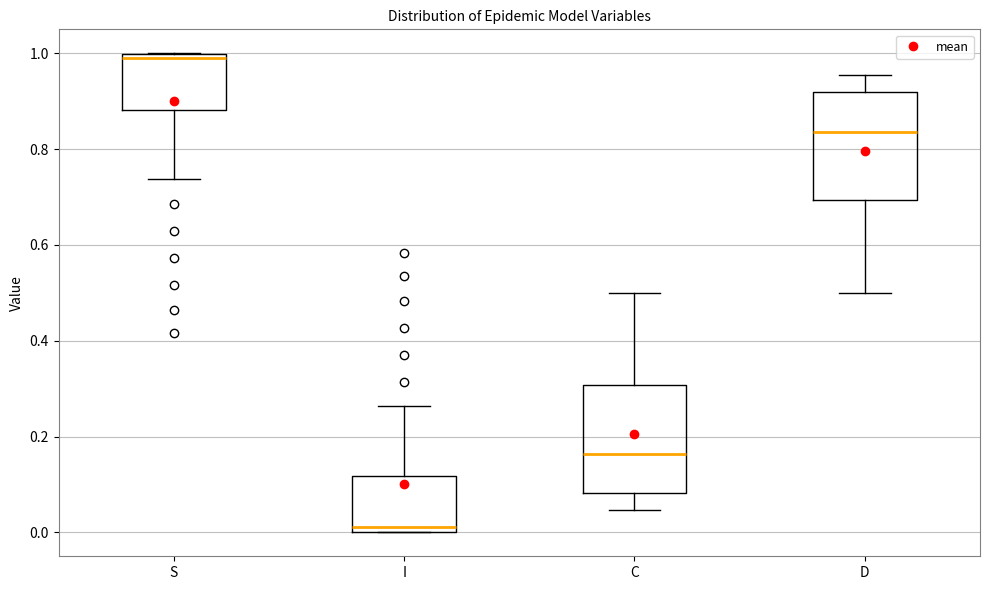

Reading left to right, read every box against the y-axis: the position of its median line, the range the box covers, and the ends of its whiskers. The values are not printed on the chart, so give them approximately, as read against the axis.

S: median 0.98, box 0.88 to 1.00, whiskers 0.74 to 1.00
I: median 0.02, box 0.00 to 0.12, whiskers 0.00 to 0.26
C: median 0.16, box 0.08 to 0.30, whiskers 0.04 to 0.50
D: median 0.84, box 0.70 to 0.92, whiskers 0.50 to 0.96